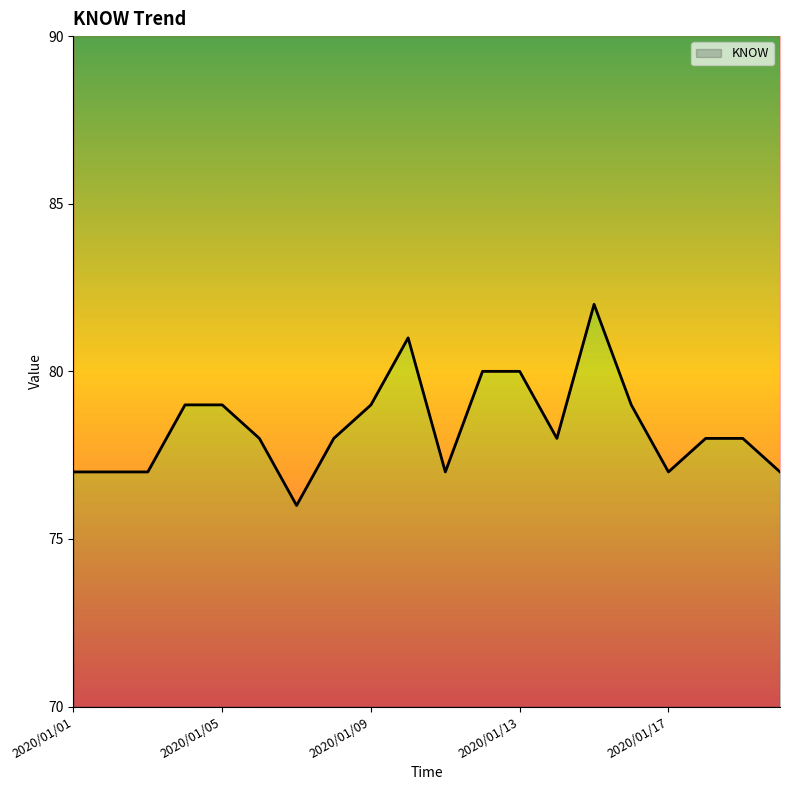

What is the value of the 1st point from the left?

77